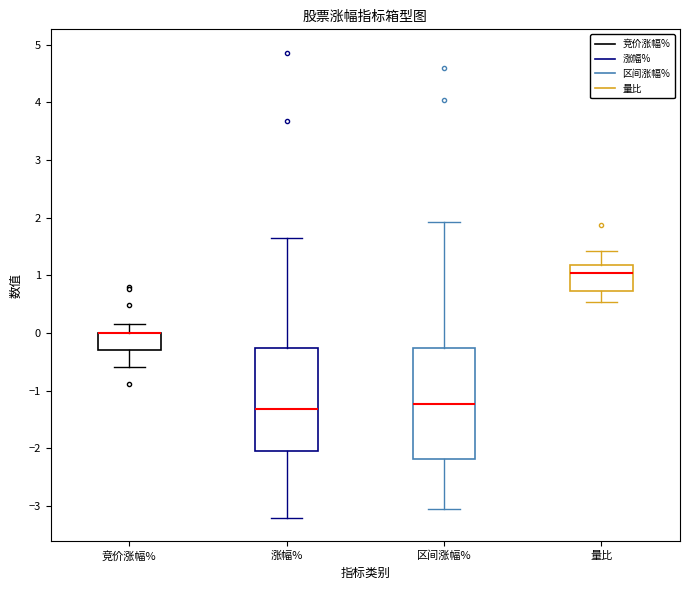

Where is the lower edge of the box for 涨幅% on the y-axis? The values are not printed on the chart, so give them approximately, as read against the axis.

-2.0